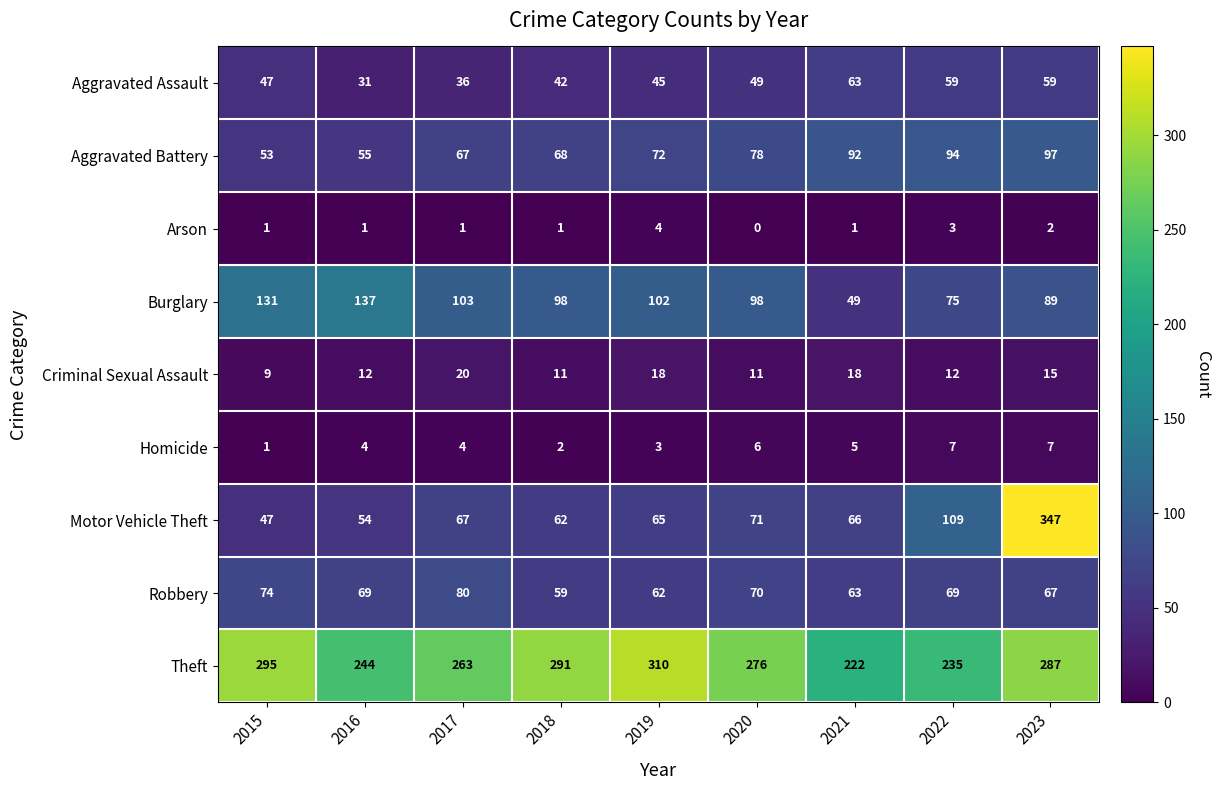

At which category does the chart reach its minimum across all series?

2020